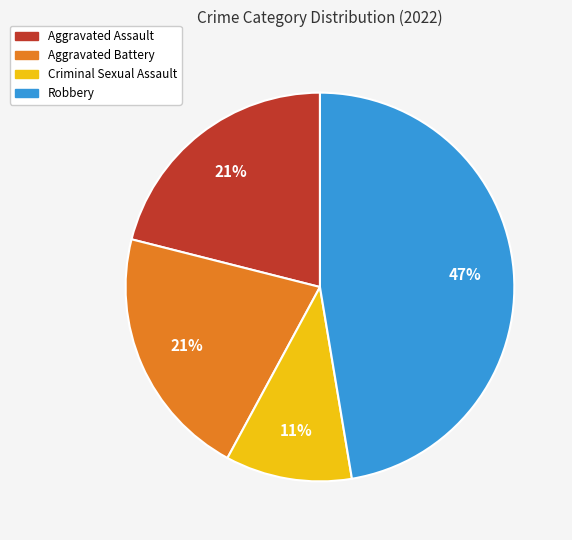

Combined, do Aggravated Battery and Robbery account for over 50%?

Yes